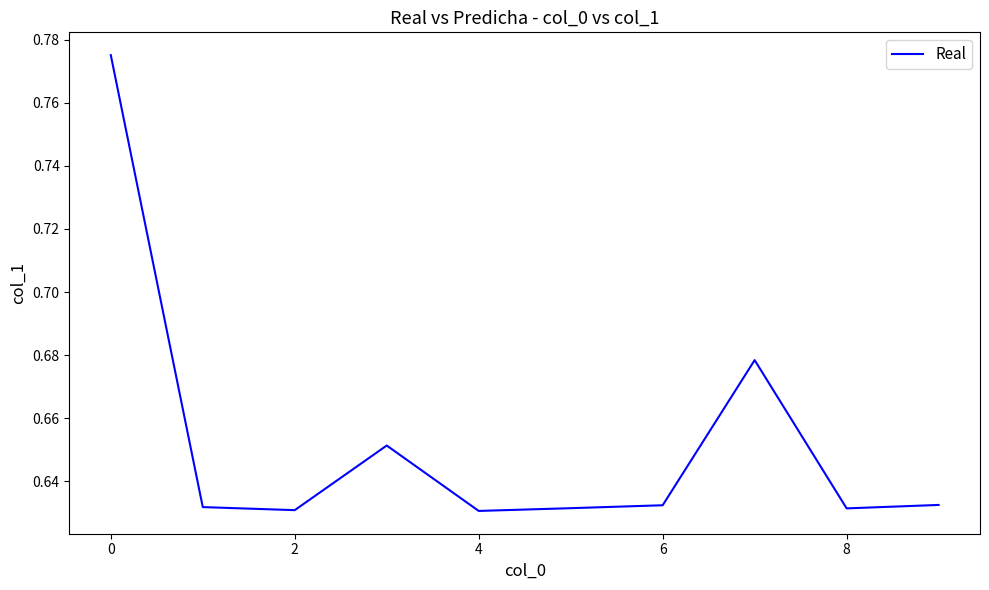

Does the chart display data point markers on the line(s)?

No